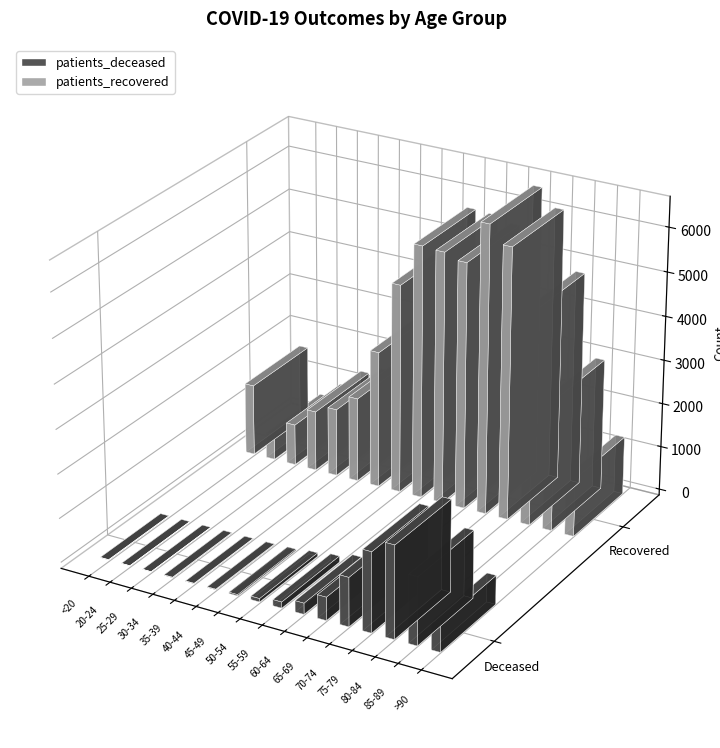

At which label is patients_recovered closest to 3559?

45-49